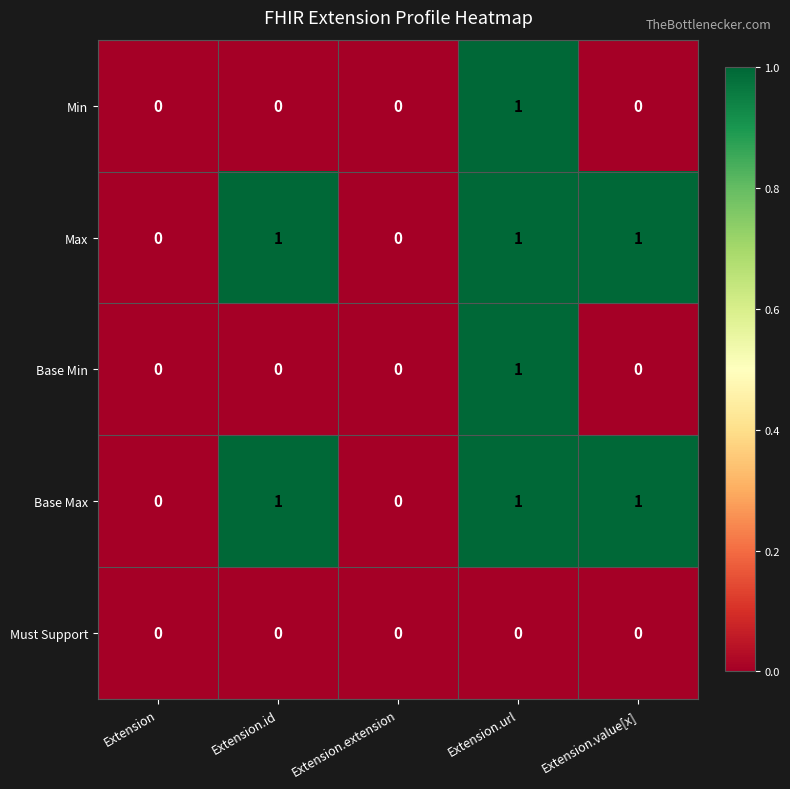

At which category is the sum across all series the highest?

Extension.url